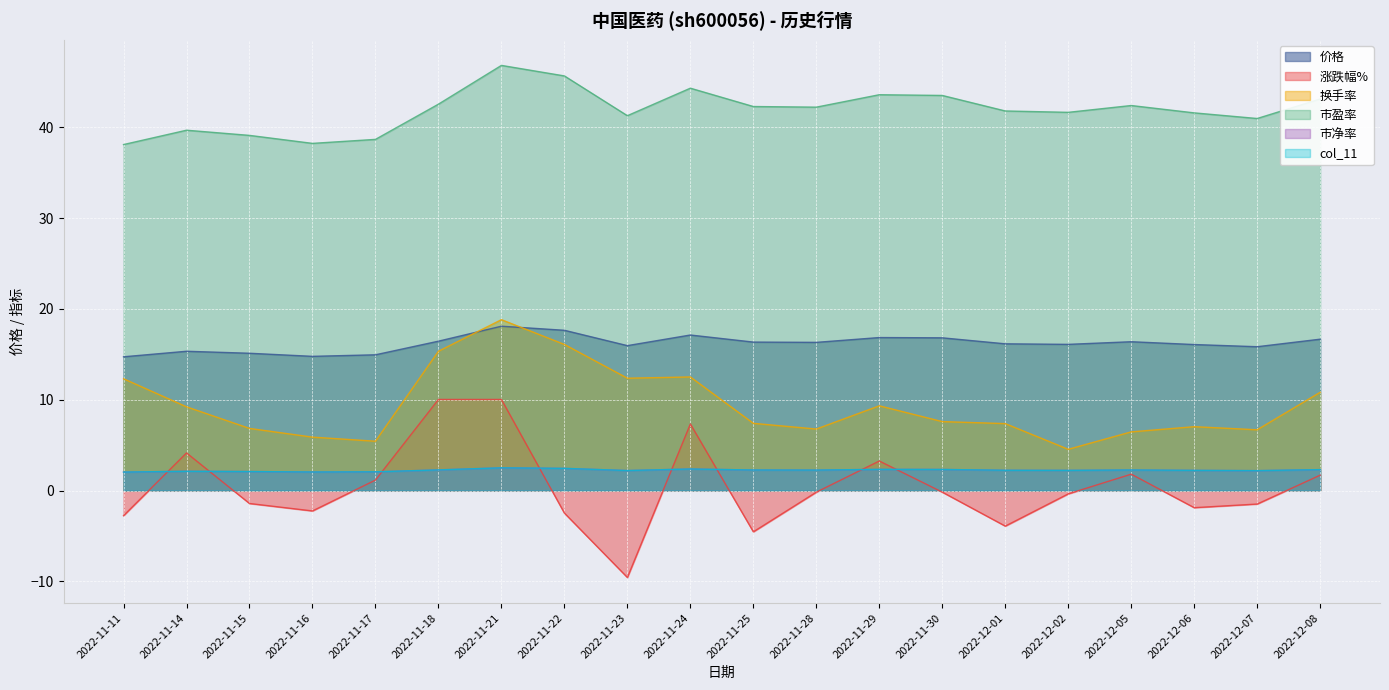

True or false: 换手率 has a value of 8.1 at 2022-11-17.

False